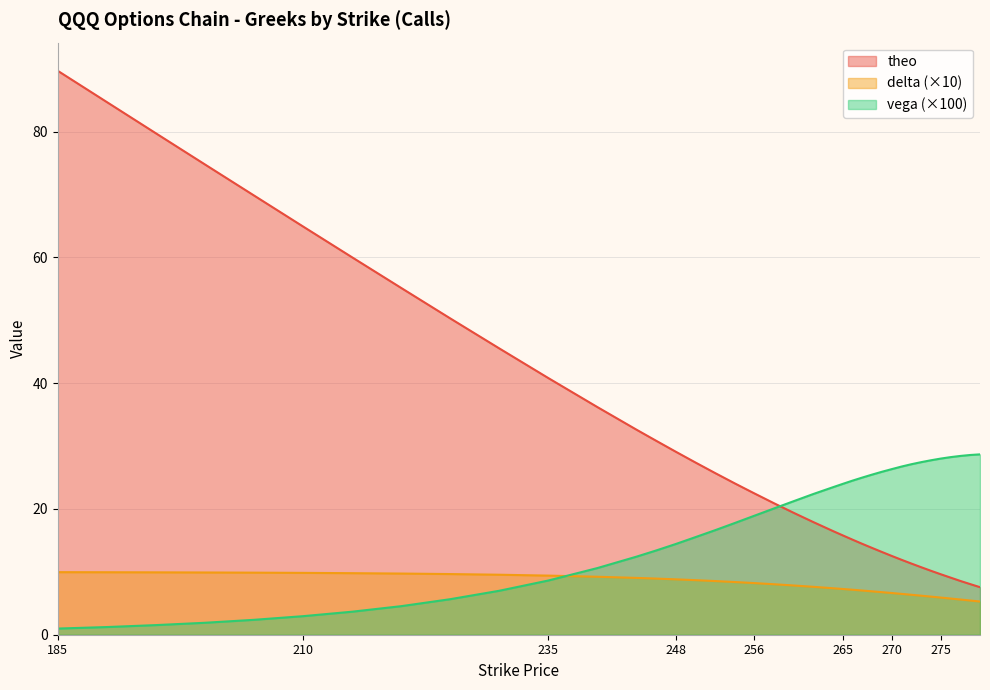

What is the difference between the second highest and second lowest values in the theo series?

76.7